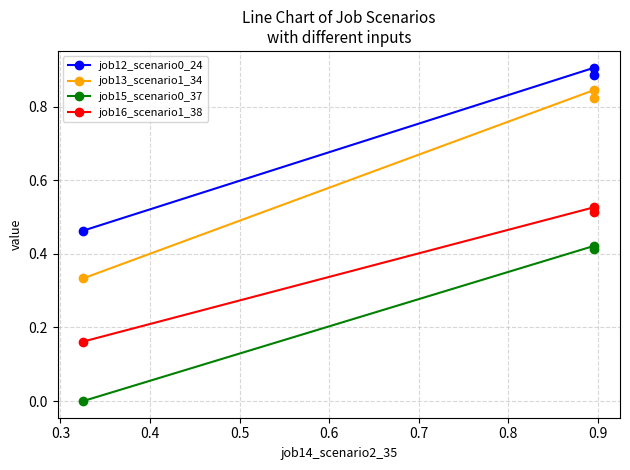

The job12_scenario0_24 series shows 0.3 at 0.3. True or false?

False